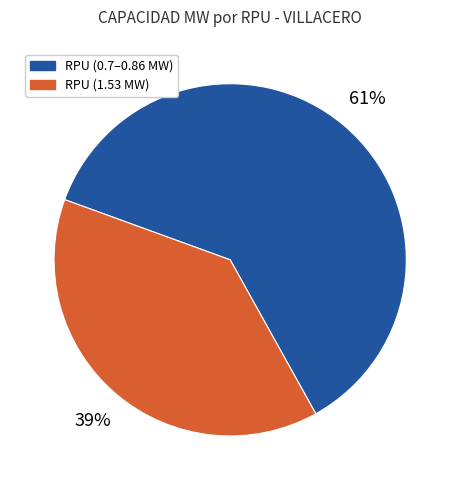

To the nearest percent, what is the average slice percentage?

50%